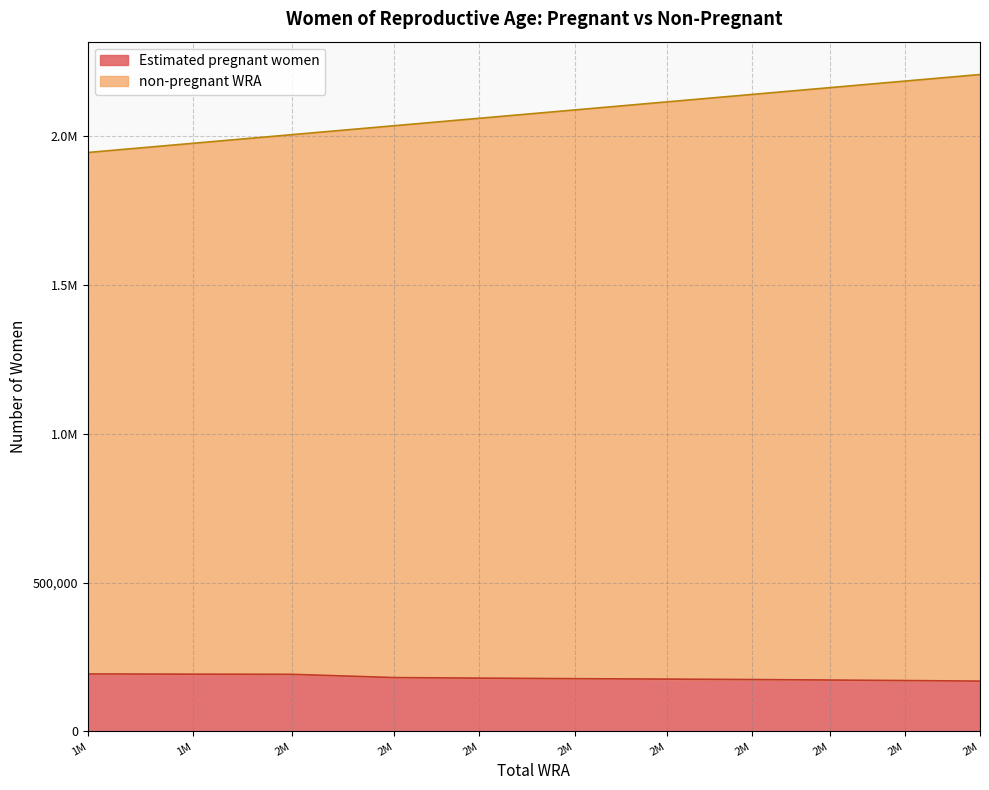

The non-pregnant WRA series shows 1976000.0 at 1M. True or false?

True